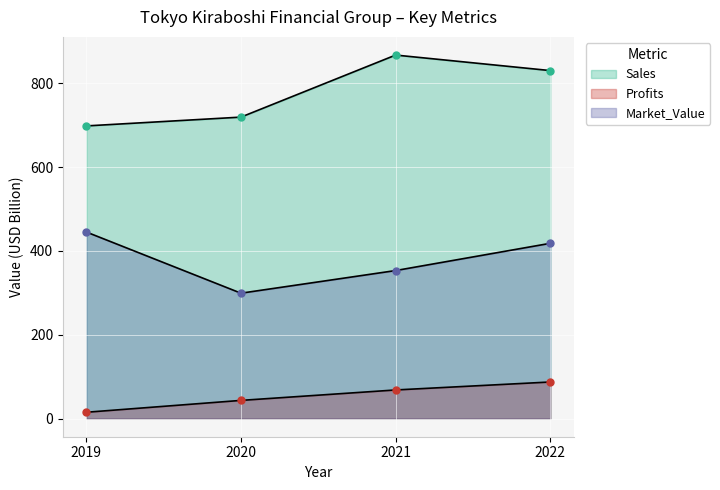

Rank the categories by Sales value from highest to lowest.

2021, 2022, 2020, 2019